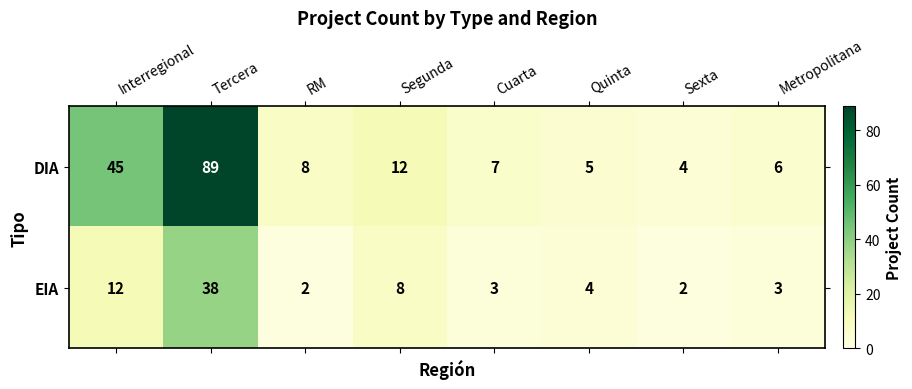

Which series changed the most between Tercera and Metropolitana?

DIA